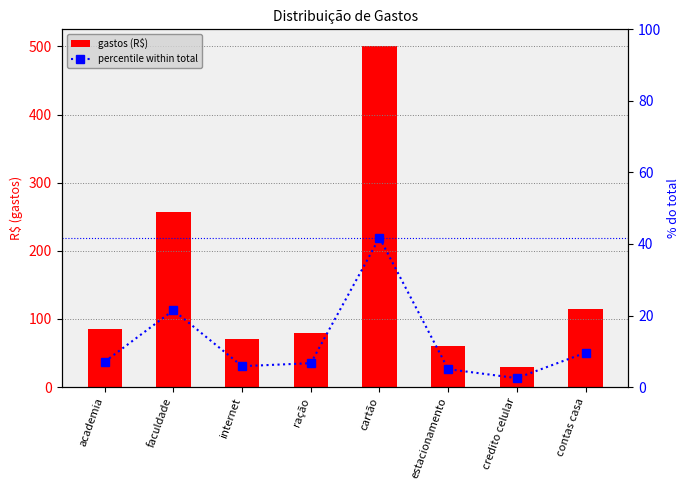

Reading right to left, what are all the values shown in this chart?

gastos (R$): 115.0	30.0	60.0	500.0	80.0	70.0	257.0	85.0
percentile within total: 9.6	2.5	5.0	41.8	6.7	5.8	21.5	7.1